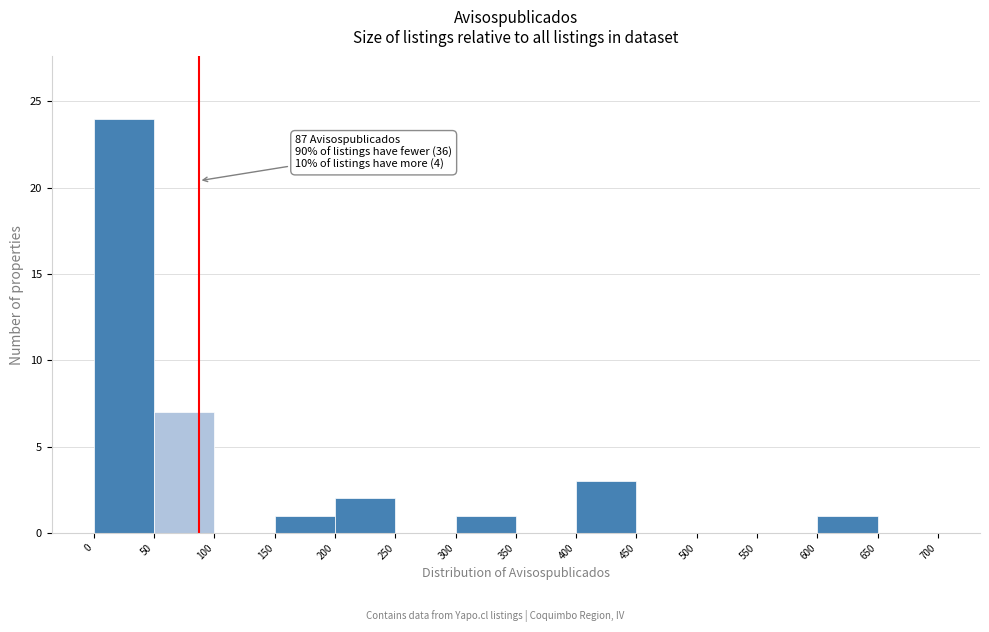

Over which range of the x-axis is the bar tallest?

0 to 50